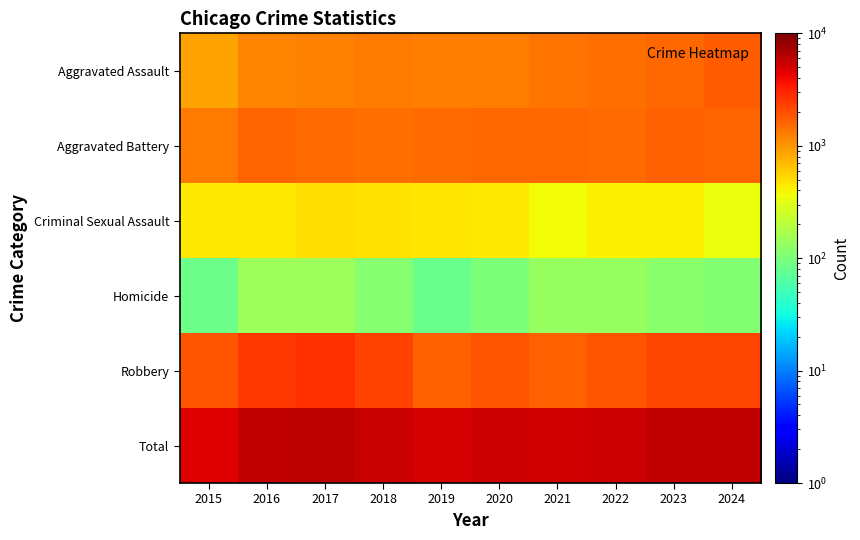

What is the smallest value displayed?

82